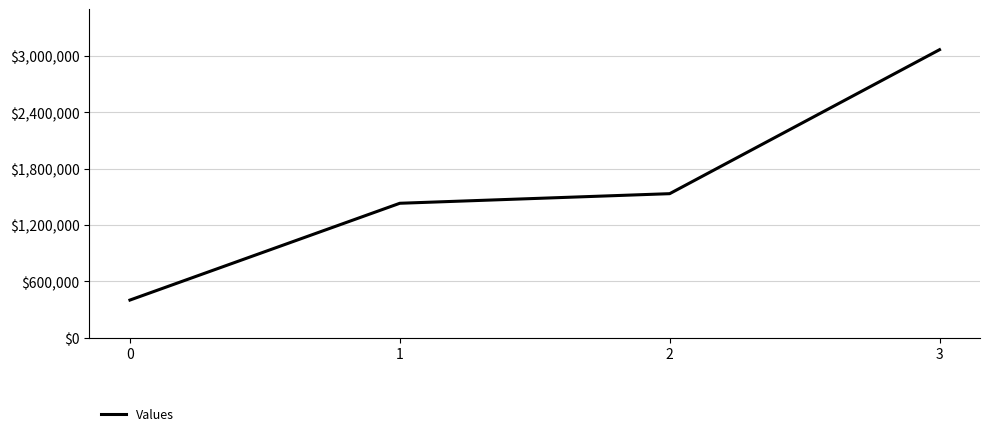

How many series are shown in this chart?

1